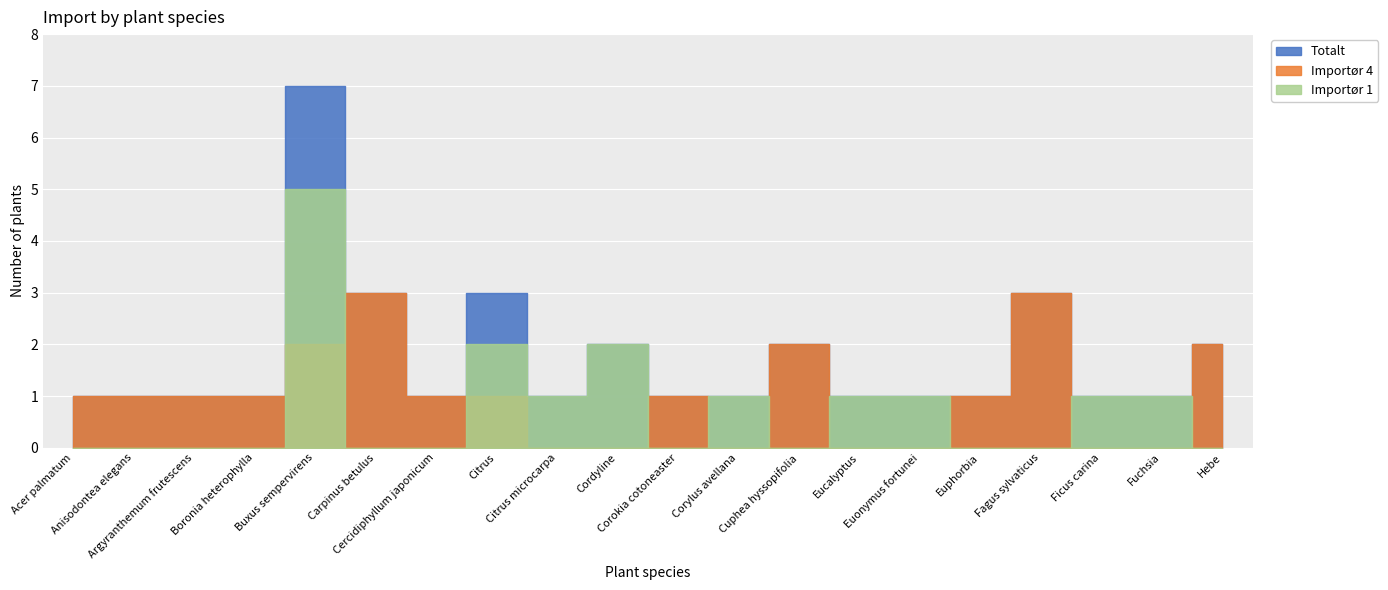

Reading left to right, extract all data points from this chart.

Totalt: 1	1	1	1	7	3	1	3	1	2	1	1	2	1	1	1	3	1	1	2
Importør 4: 1	1	1	1	2	3	1	1	0	0	1	0	2	0	0	1	3	0	0	2
Importør 1: 0	0	0	0	5	0	0	2	1	2	0	1	0	1	1	0	0	1	1	0